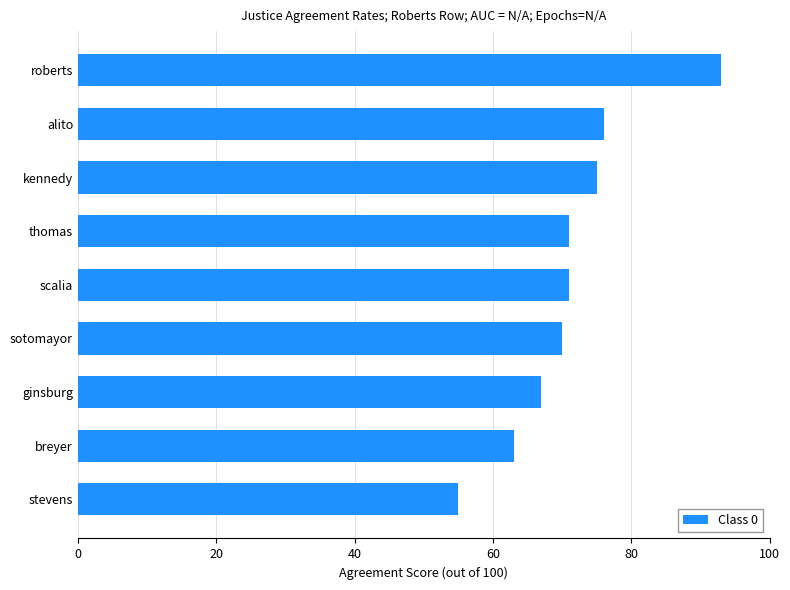

How many categories are shown in the chart?

9